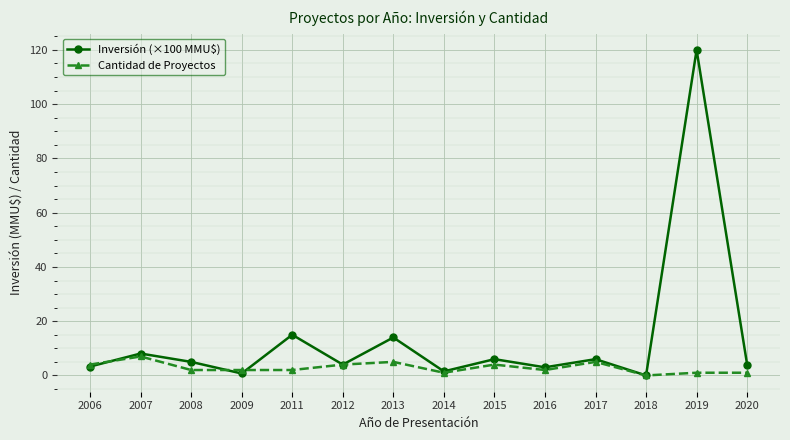

Where does the Cantidad de Proyectos series first go above 2?

2006